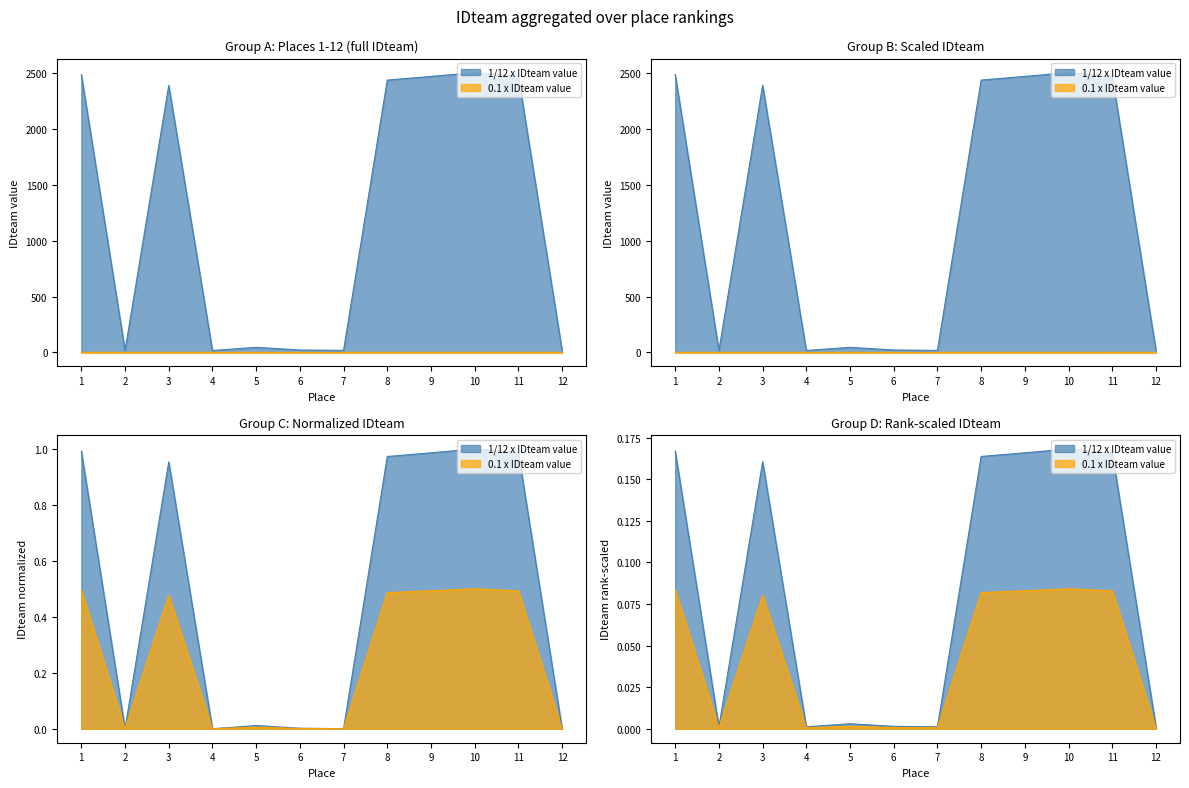

The chart shows a value of 17.6 at 12. True or false?

True